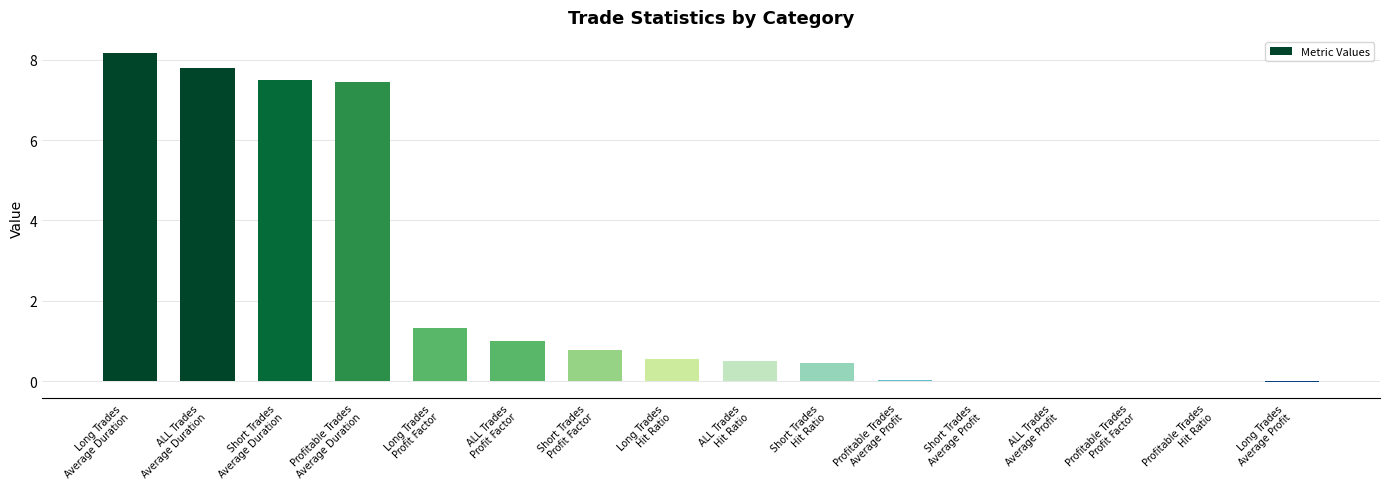

What is the sum of all values?

35.5